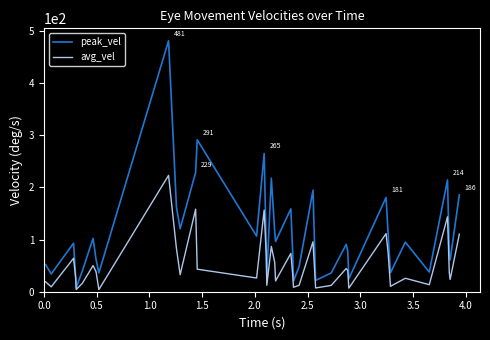

Rank the series by their average value, from lowest to highest.

avg_vel, peak_vel